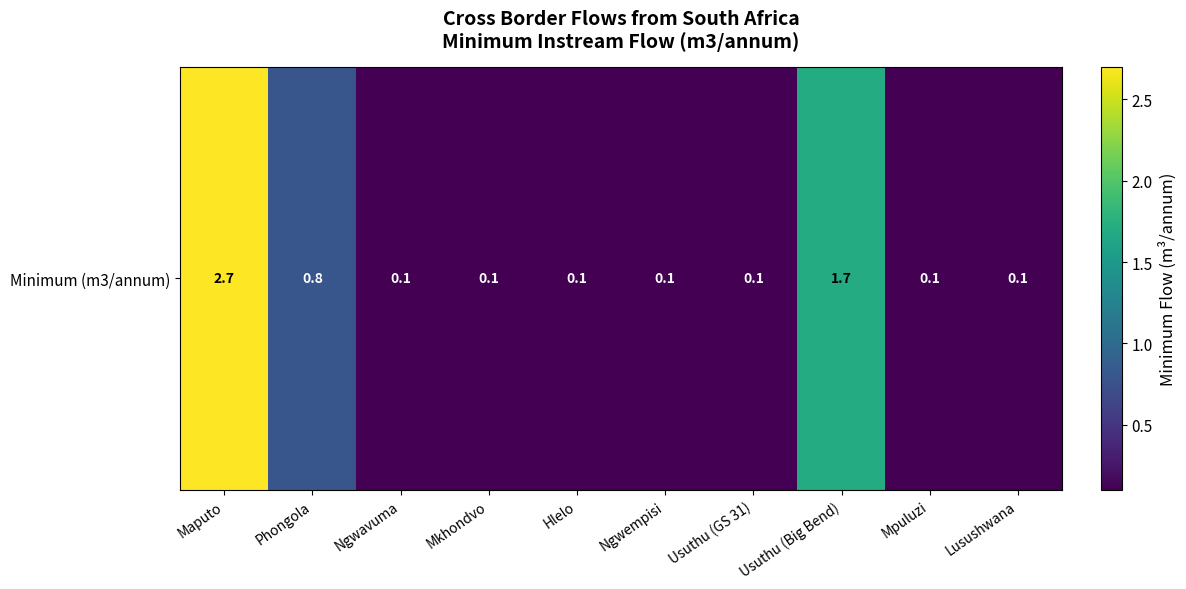

What is the difference between the maximum and minimum values?

2.6